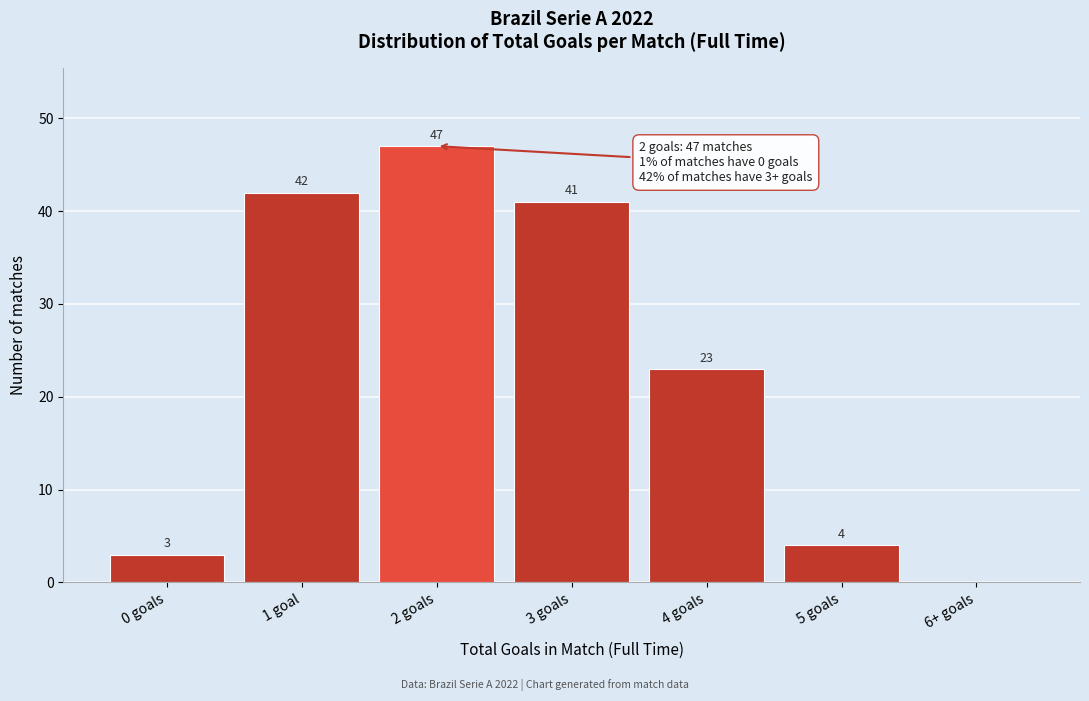

Reading right to left, list all the values displayed in this chart.

6+ goals=0	5 goals=4	4 goals=23	3 goals=41	2 goals=47	1 goal=42	0 goals=3